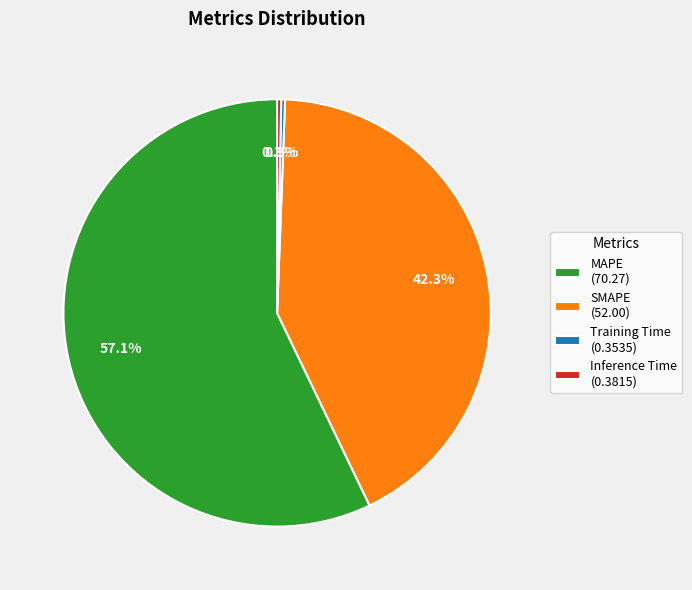

Which slice represents more than half of the pie?

MAPE